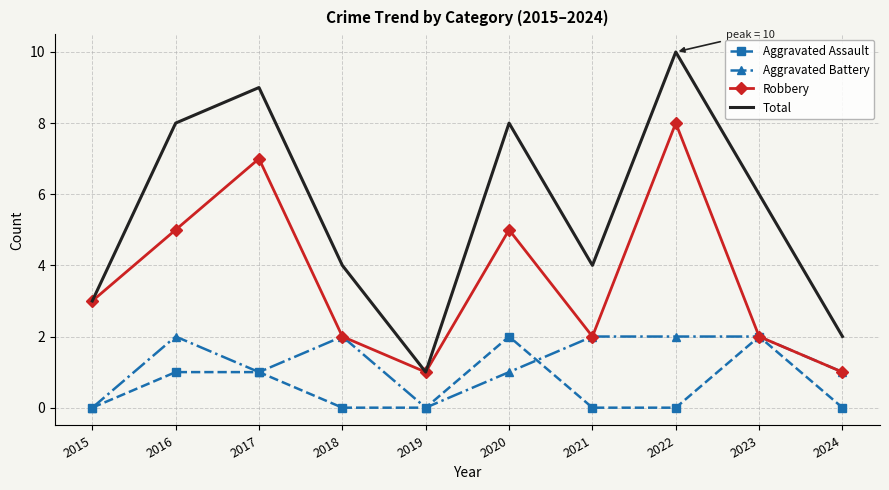

The value of Aggravated Battery at 2018 is 2. True or false?

True